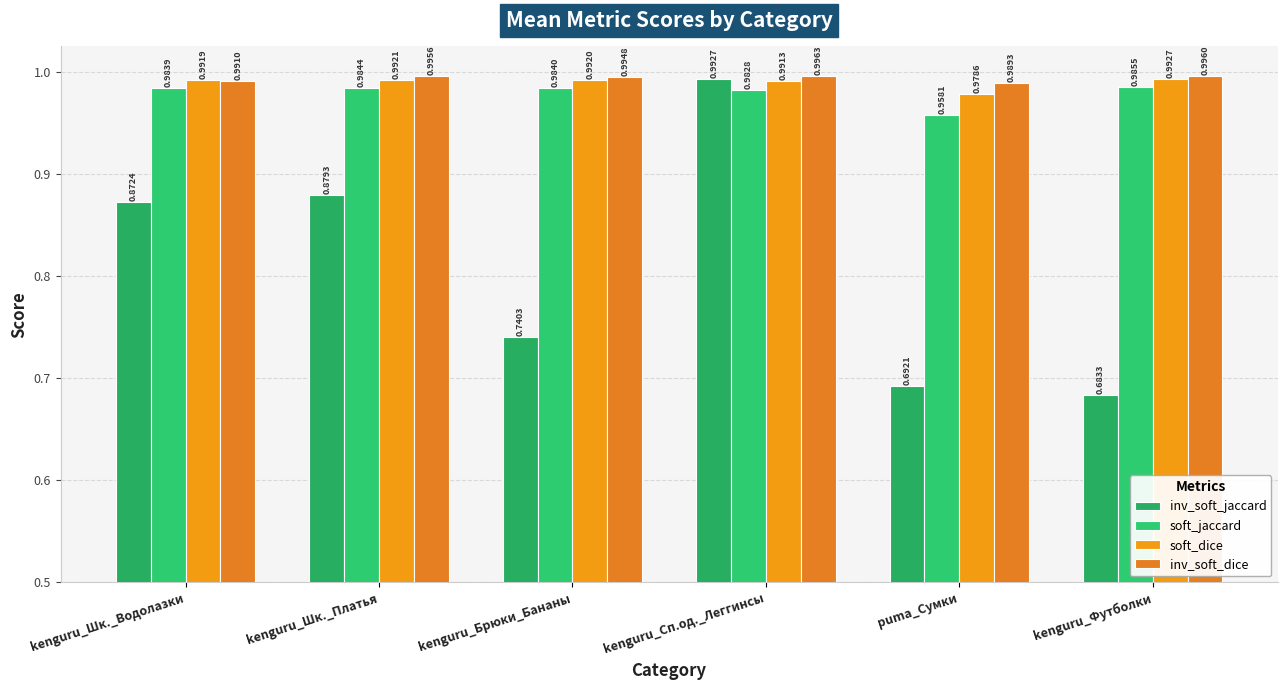

Reading right to left, what are all the values shown in this chart?

inv_soft_jaccard: kenguru_Футболки=0.7	puma_Сумки=0.7	kenguru_Сп.од._Леггинсы=1.0	kenguru_Брюки_Бананы=0.7	kenguru_Шк._Платья=0.9	kenguru_Шк._Водолазки=0.9
soft_jaccard: kenguru_Футболки=1.0	puma_Сумки=1.0	kenguru_Сп.од._Леггинсы=1.0	kenguru_Брюки_Бананы=1.0	kenguru_Шк._Платья=1.0	kenguru_Шк._Водолазки=1.0
soft_dice: kenguru_Футболки=1.0	puma_Сумки=1.0	kenguru_Сп.од._Леггинсы=1.0	kenguru_Брюки_Бананы=1.0	kenguru_Шк._Платья=1.0	kenguru_Шк._Водолазки=1.0
inv_soft_dice: kenguru_Футболки=1.0	puma_Сумки=1.0	kenguru_Сп.од._Леггинсы=1.0	kenguru_Брюки_Бананы=1.0	kenguru_Шк._Платья=1.0	kenguru_Шк._Водолазки=1.0